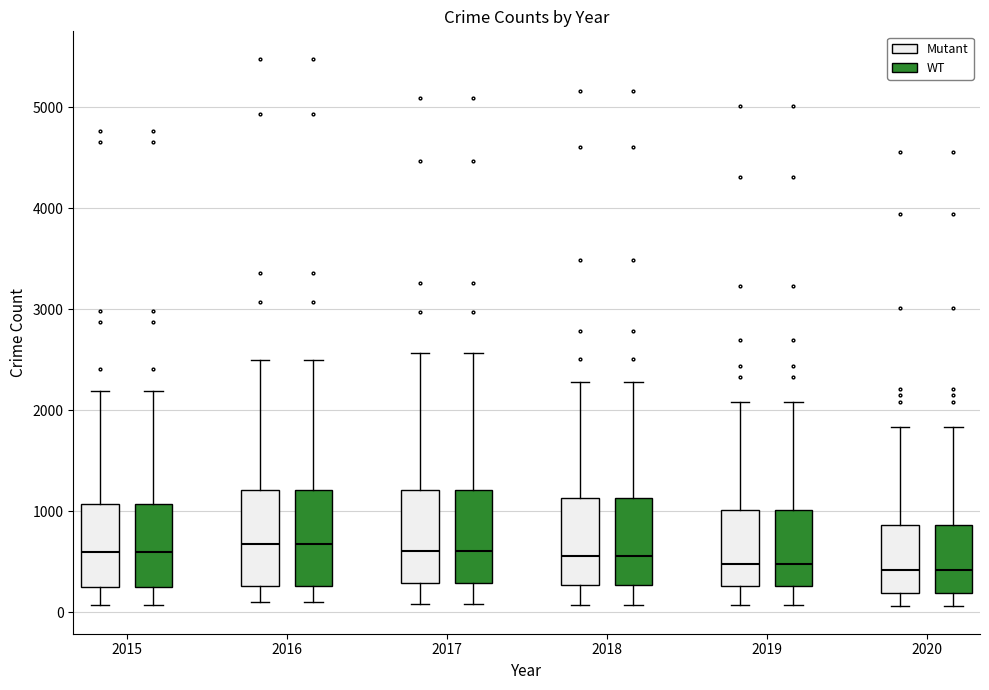

Reading left to right, transcribe this box plot: for each box, give where its median line is, the range the box spans, and where its two whiskers end, as read against the y-axis. The values are not printed on the chart, so give them approximately, as read against the axis.

2015 (Mutant): median 600, box 300 to 1100, whiskers 100 to 2200
2015 (WT): median 600, box 300 to 1100, whiskers 100 to 2200
2016 (Mutant): median 700, box 300 to 1200, whiskers 100 to 2500
2016 (WT): median 700, box 300 to 1200, whiskers 100 to 2500
2017 (Mutant): median 600, box 300 to 1200, whiskers 100 to 2600
2017 (WT): median 600, box 300 to 1200, whiskers 100 to 2600
2018 (Mutant): median 600, box 300 to 1100, whiskers 100 to 2300
2018 (WT): median 600, box 300 to 1100, whiskers 100 to 2300
2019 (Mutant): median 500, box 300 to 1000, whiskers 100 to 2100
2019 (WT): median 500, box 300 to 1000, whiskers 100 to 2100
2020 (Mutant): median 400, box 200 to 900, whiskers 100 to 1800
2020 (WT): median 400, box 200 to 900, whiskers 100 to 1800